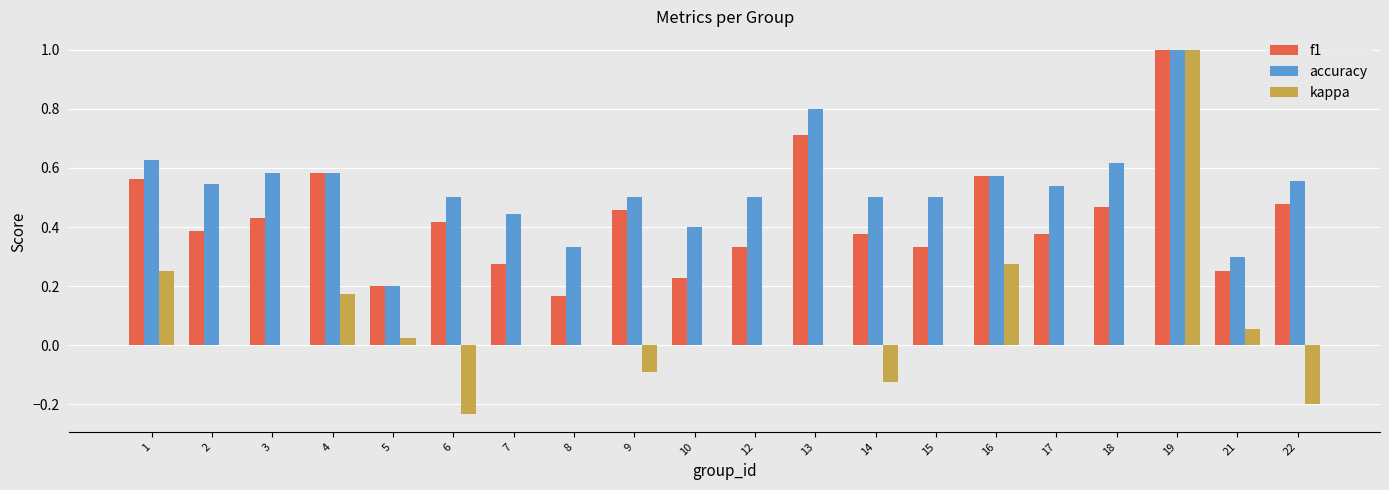

Is the value of kappa at 21 greater than the value of accuracy at 1?

No